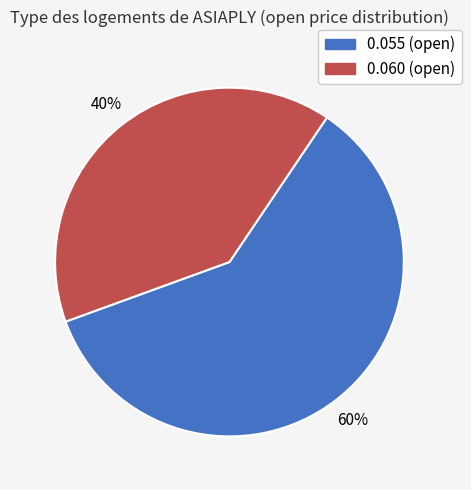

Which slice is the smallest?

0.060 (open)